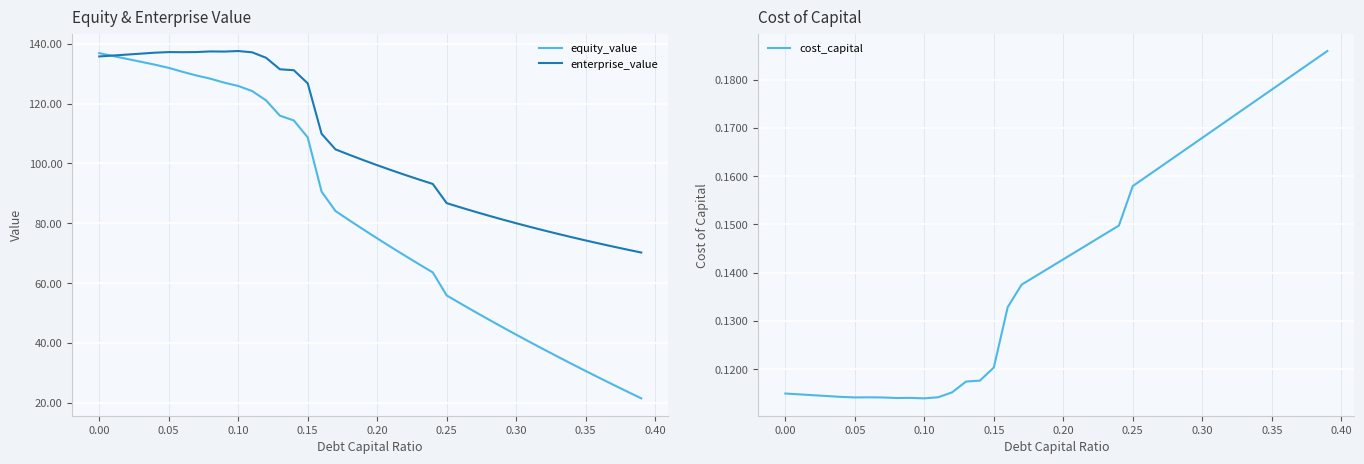

True or false: enterprise_value has a value of 240.1 at 0.10.

False